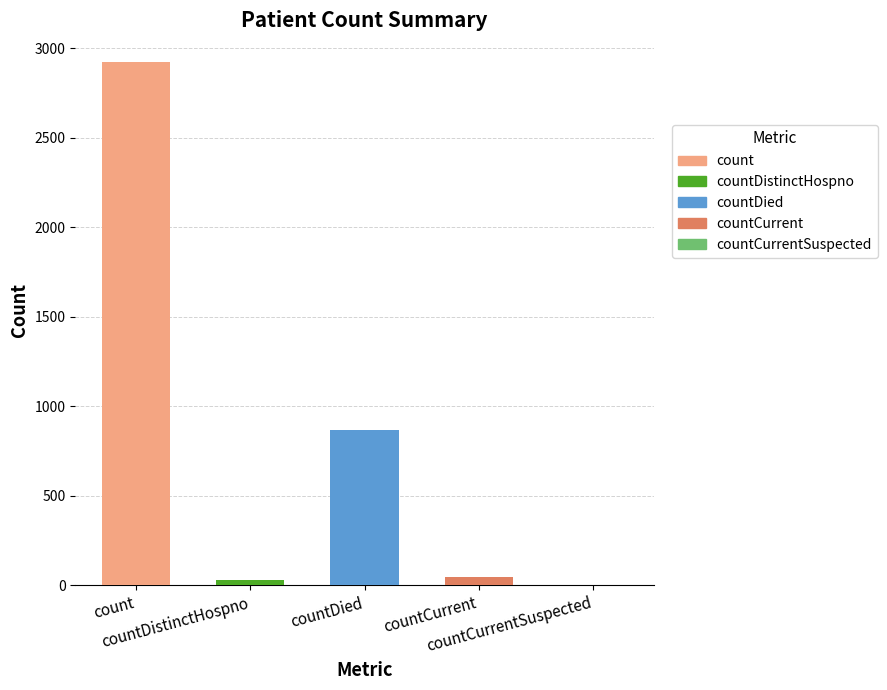

What is the greatest value displayed?

2926